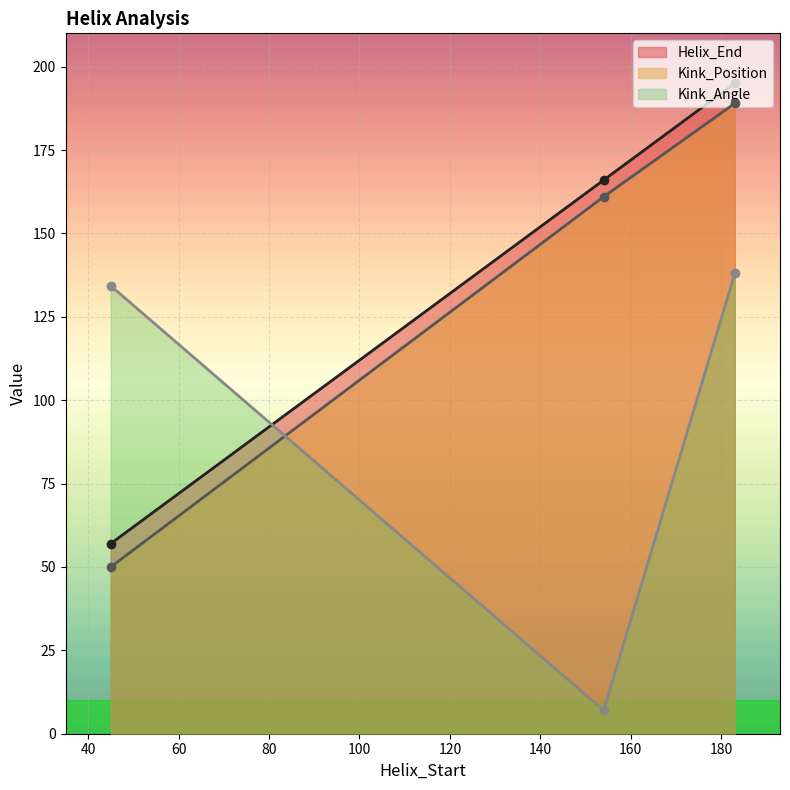

Is it true that Helix_End equals 113.4 at 183?

False